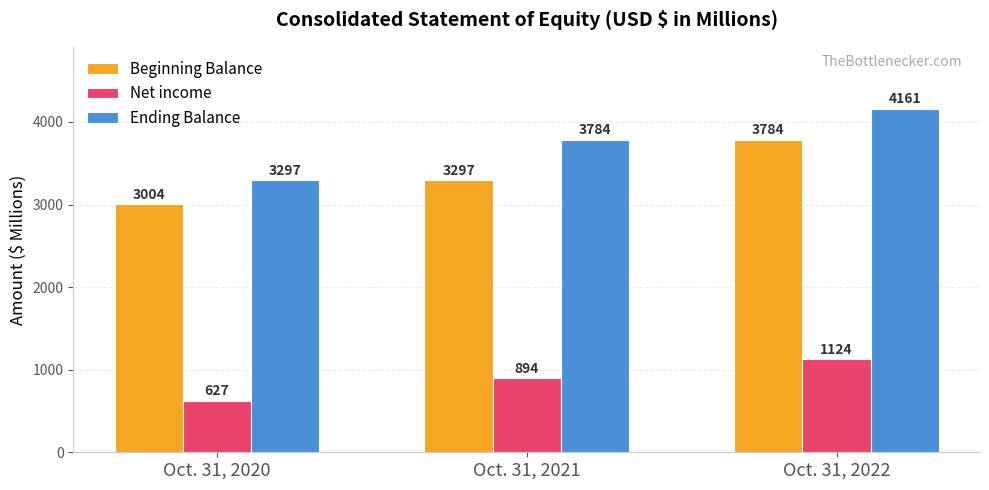

How many data points in Net income are less than 894?

1